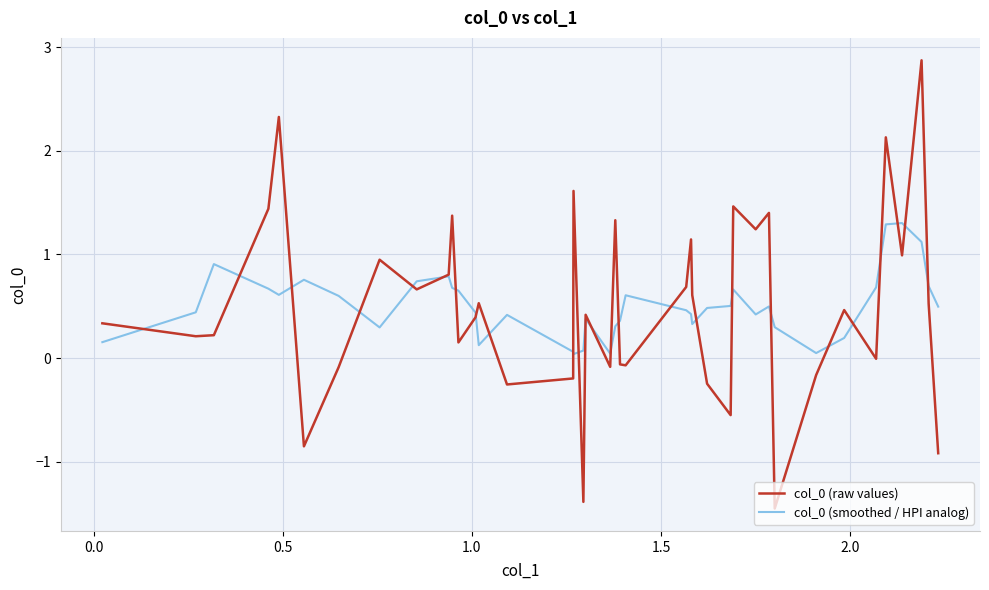

What is the smallest value displayed?

-1.5